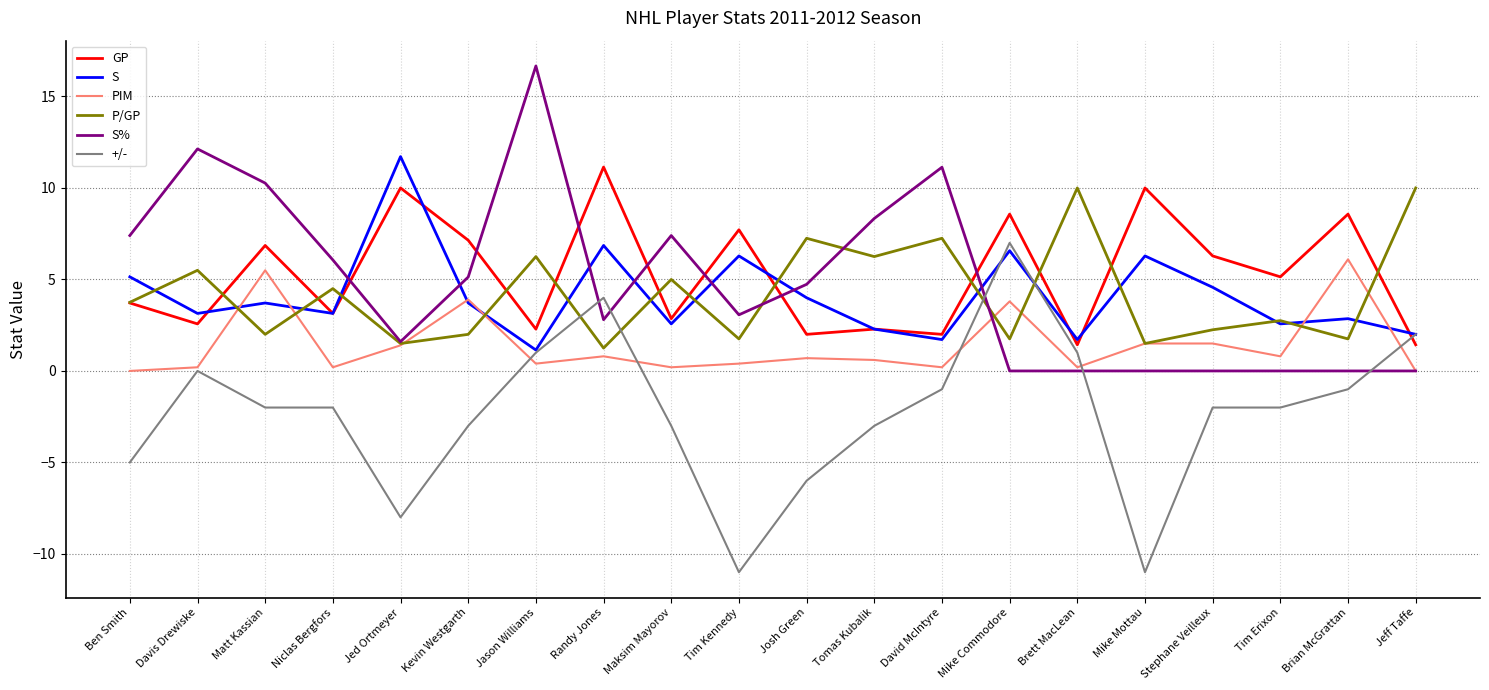

Which series changed the most between Jason Williams and David McIntyre?

S%